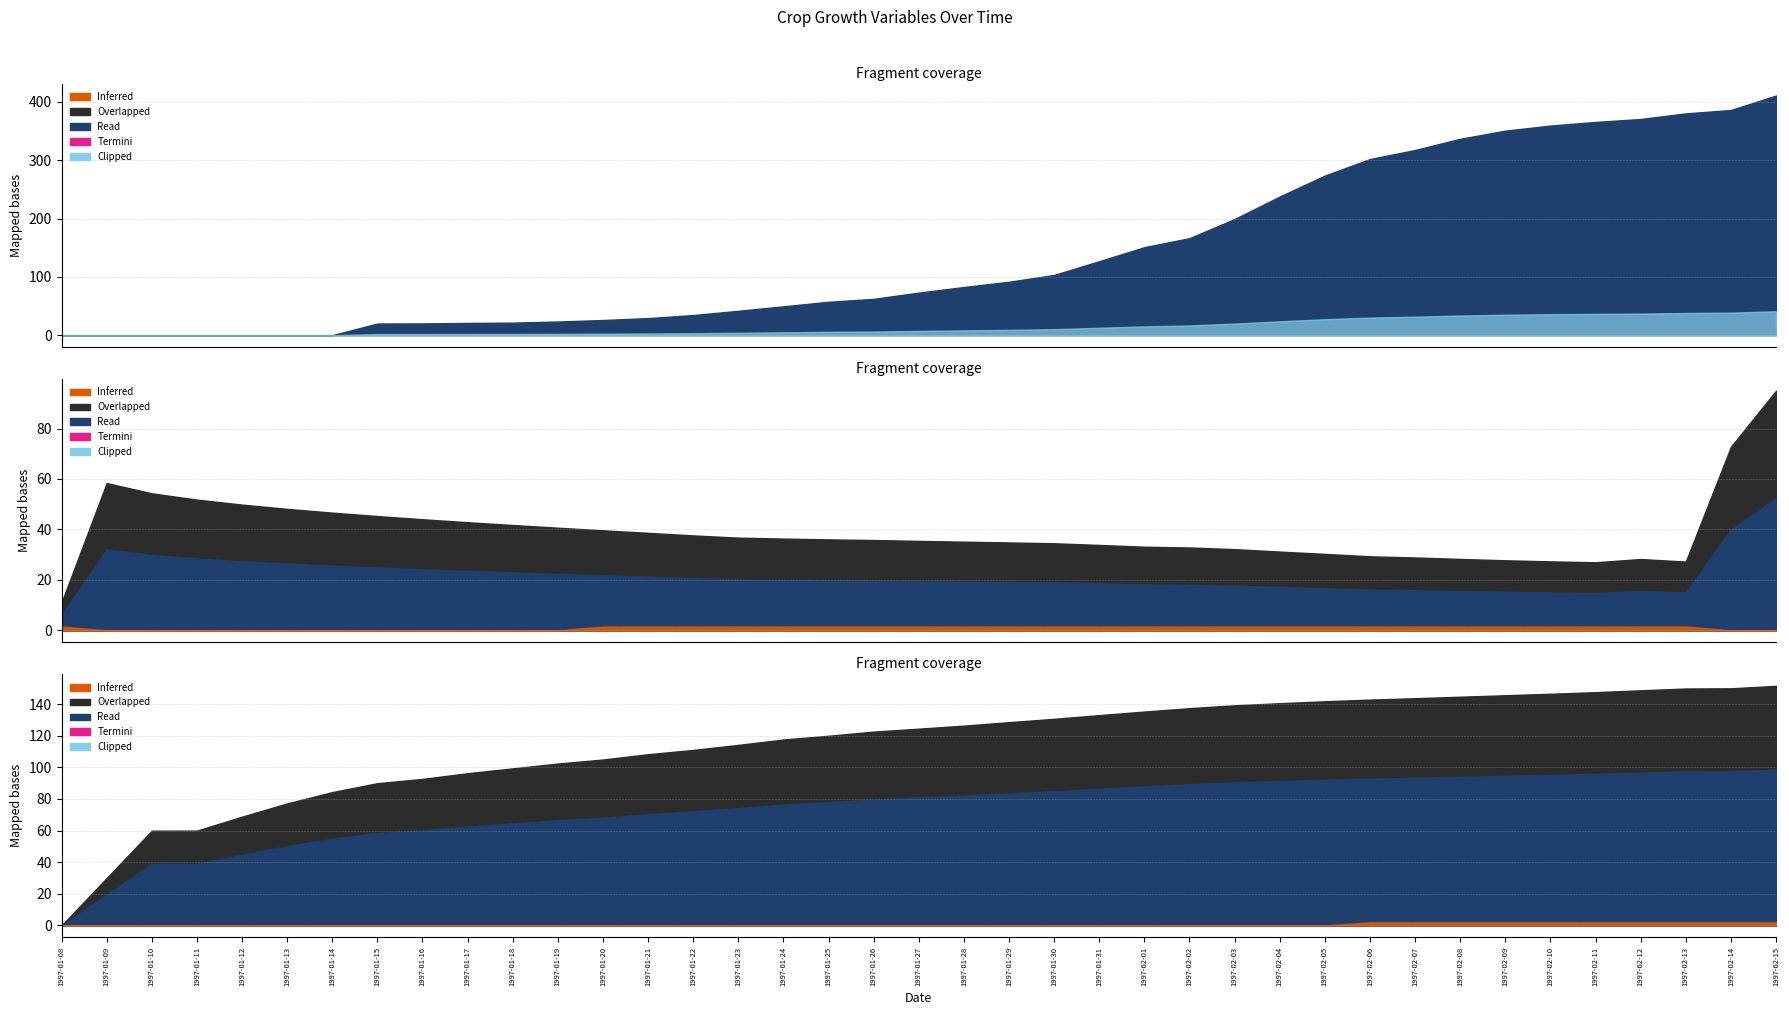

What is the label of the 18th point from the left?

1997-01-25